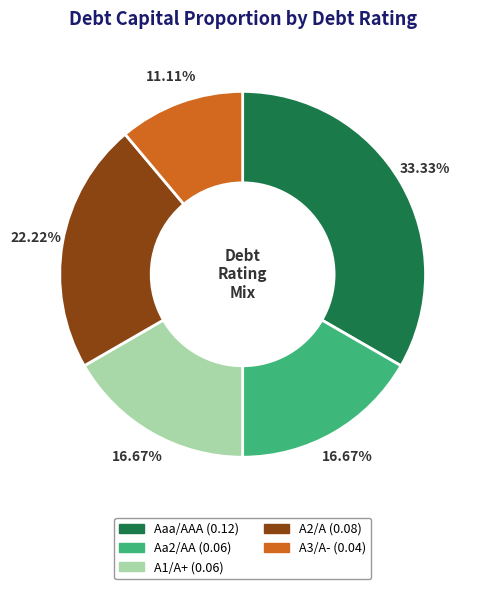

Does A2/A account for over 50% of the chart?

No